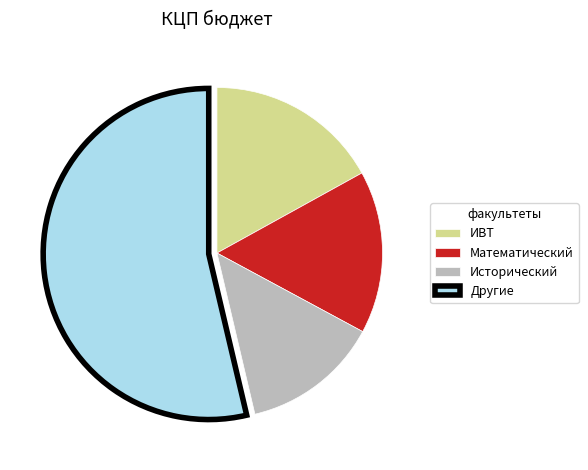

Which has a higher value, Другие or Исторический?

Другие